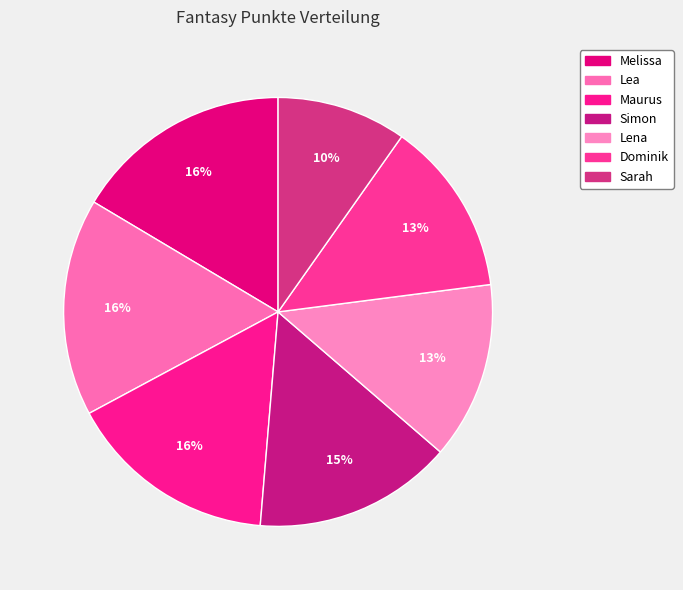

What percentage is NOT represented by Lena?

86.6%